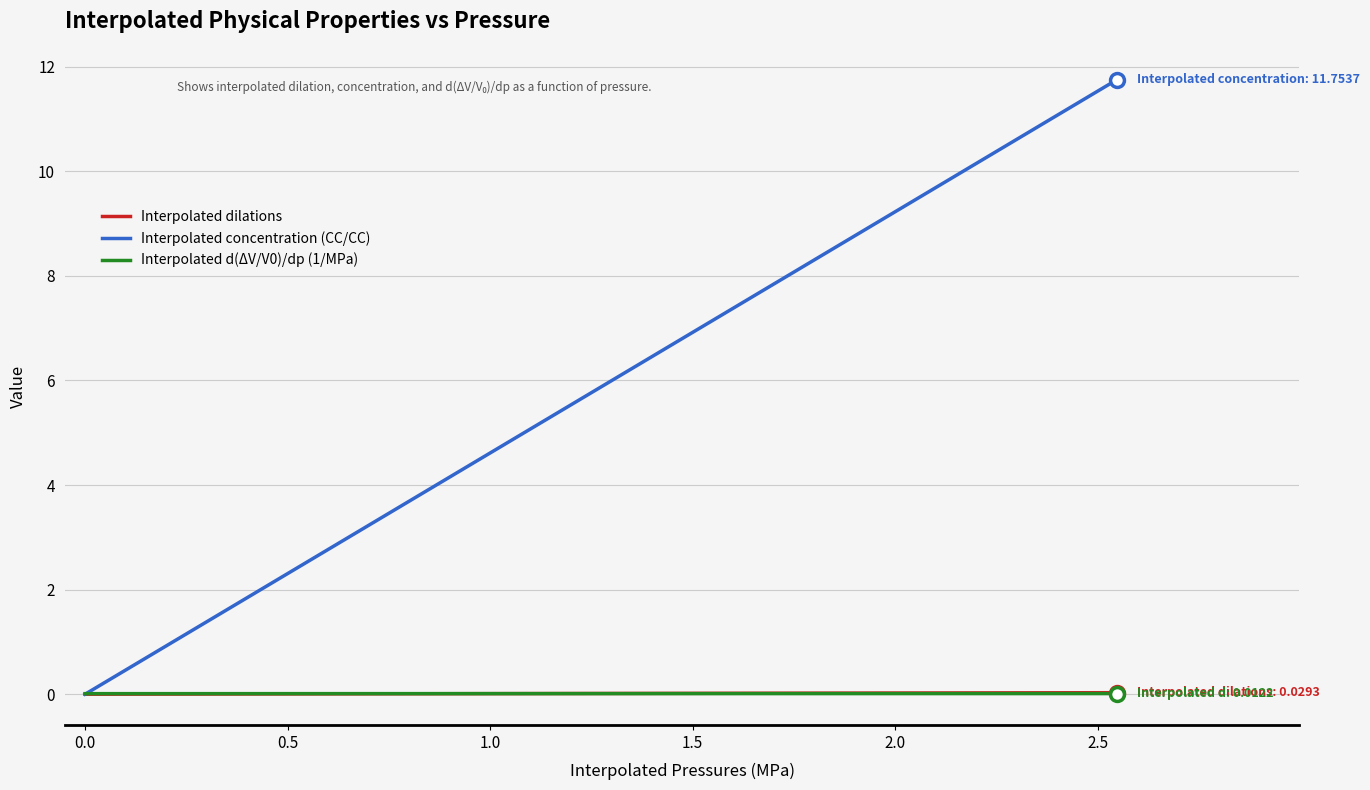

What is the maximum value shown in the chart?

11.8